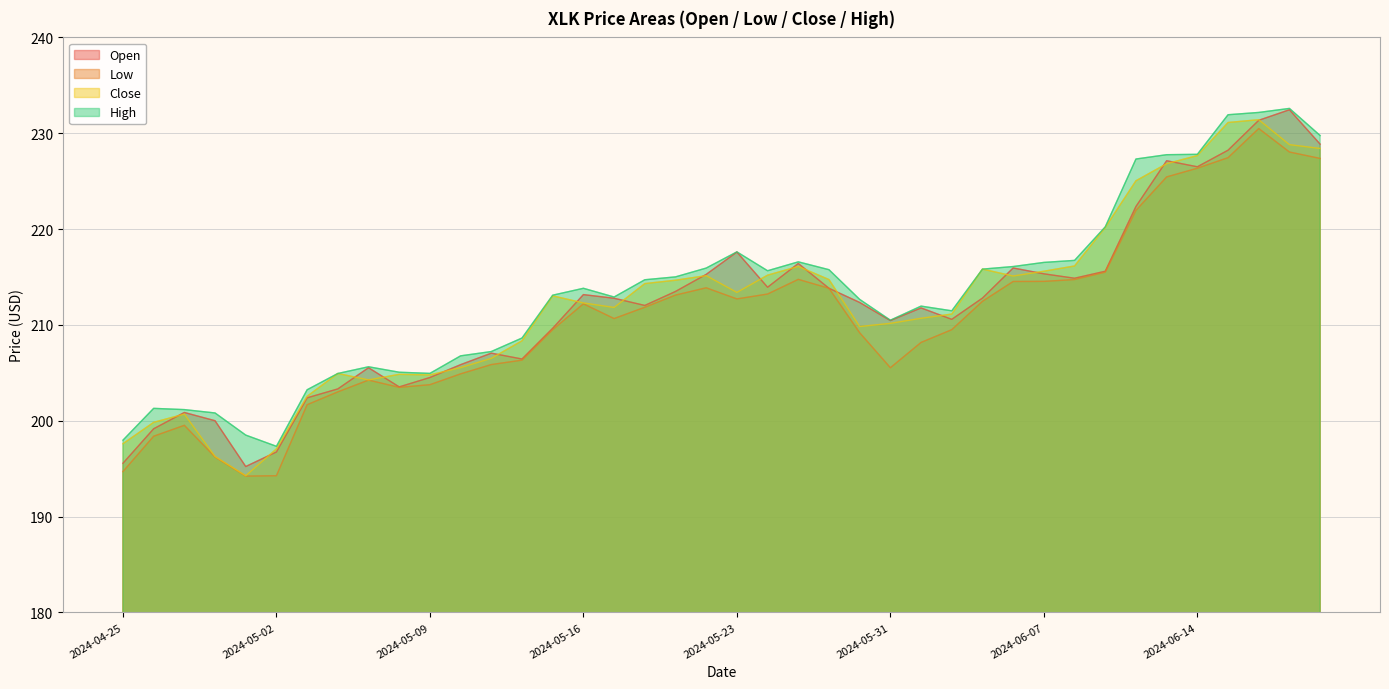

True or false: High has a value of 79.8 at 2024-05-13.

False